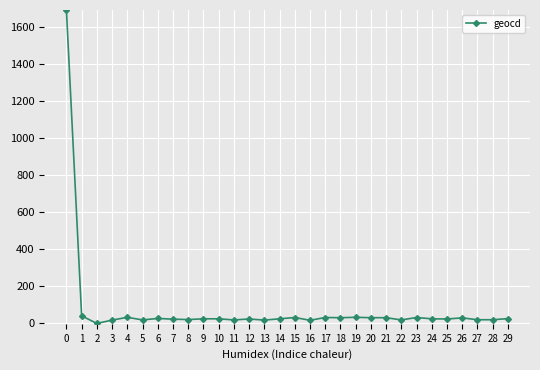

What is the greatest value displayed?

1692